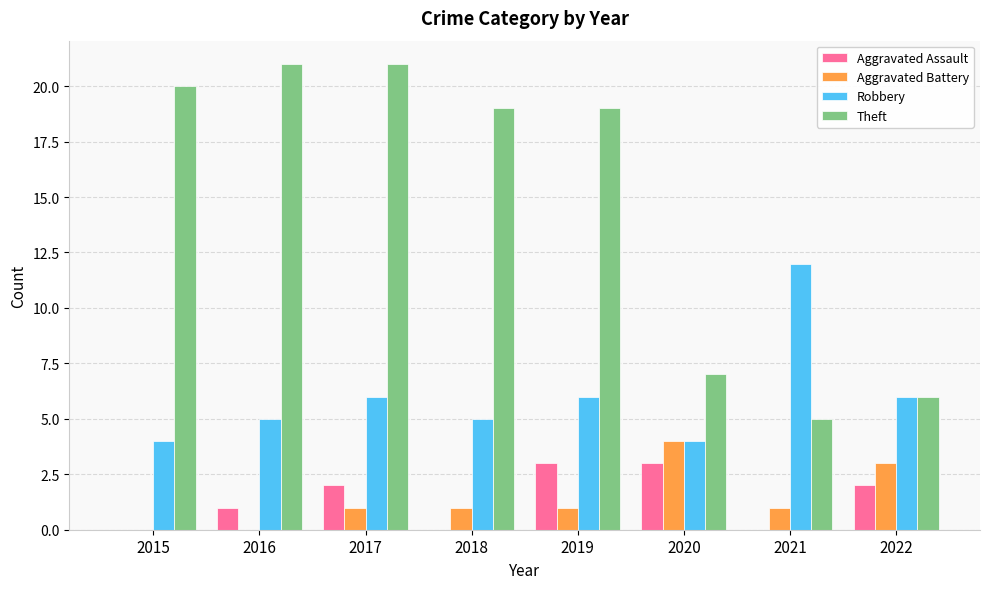

Reading right to left, transcribe all the data shown in this chart.

Aggravated Assault: 2	0	3	3	0	2	1	0
Aggravated Battery: 3	1	4	1	1	1	0	0
Robbery: 6	12	4	6	5	6	5	4
Theft: 6	5	7	19	19	21	21	20